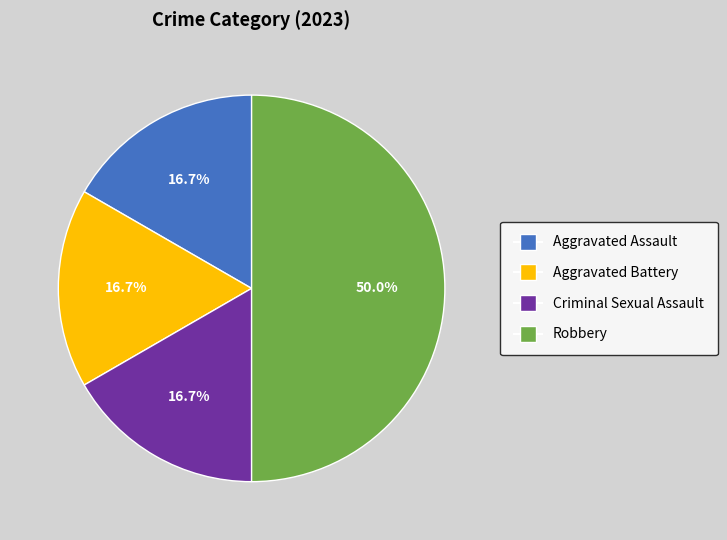

Does Aggravated Assault account for over 50% of the chart?

No